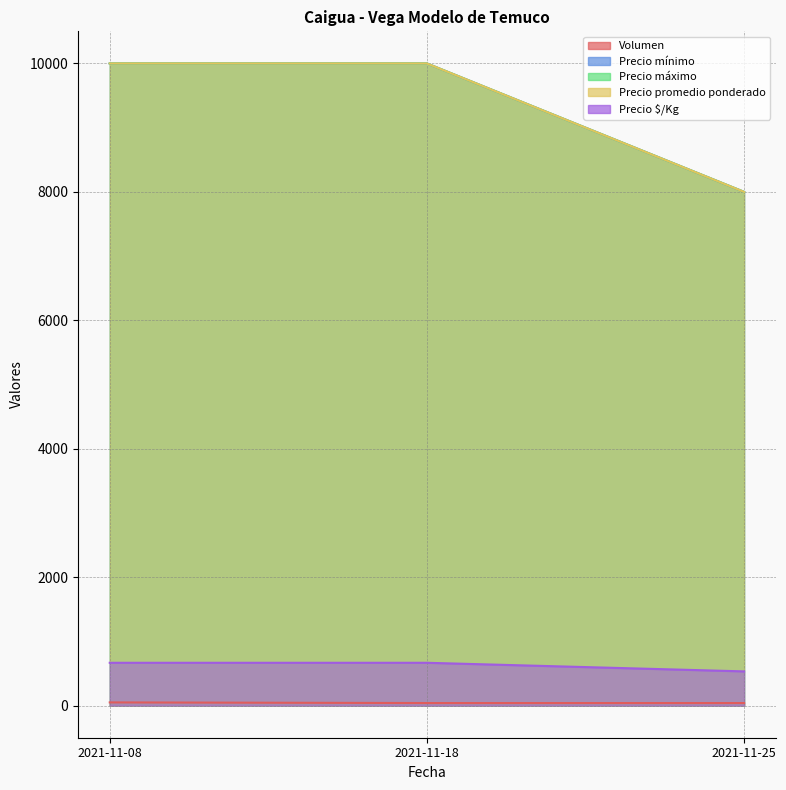

At 2021-11-25, list the series in order from smallest to largest.

Volumen, Precio $/Kg, Precio mínimo, Precio máximo, Precio promedio ponderado